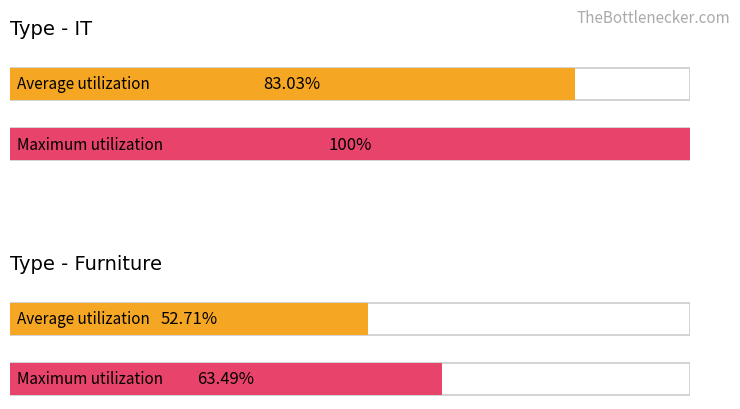

The value at 0 is 10484. True or false?

False